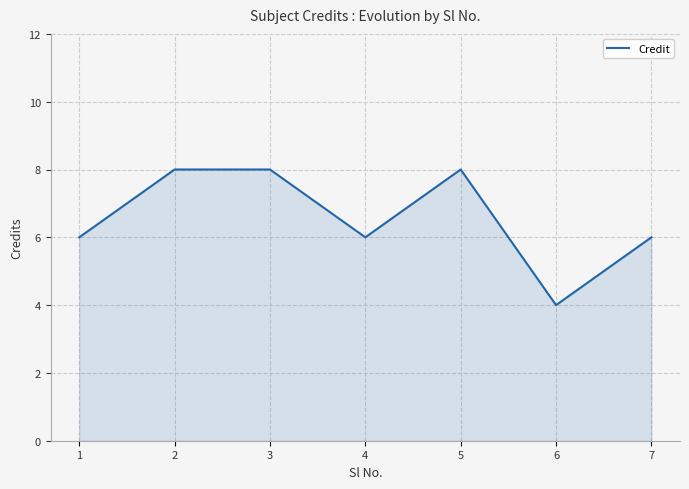

True or false: the data has more than 2 interior local peaks.

False